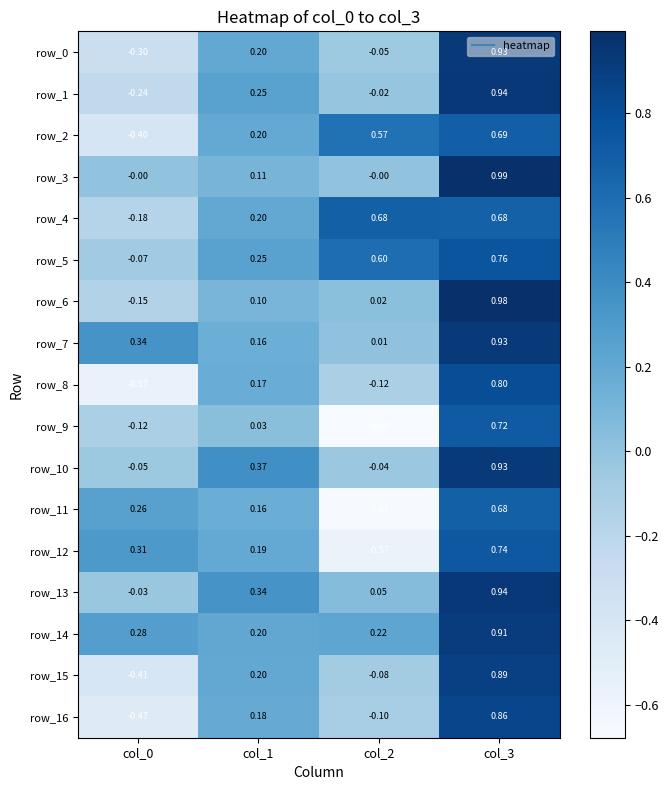

At how many categories does at least one series exceed 0?

4